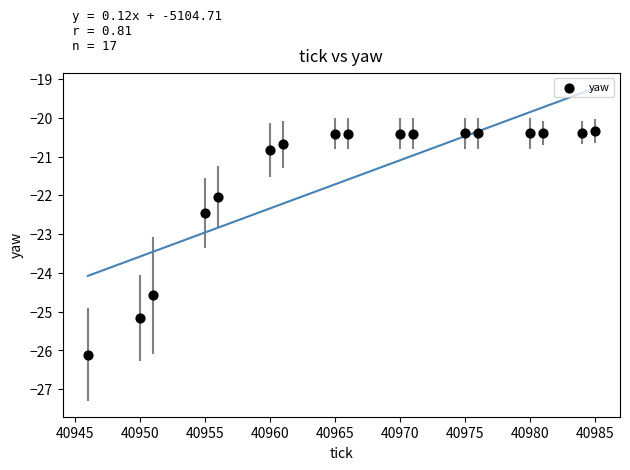

What is the range of Y values (max minus min)?

5.8